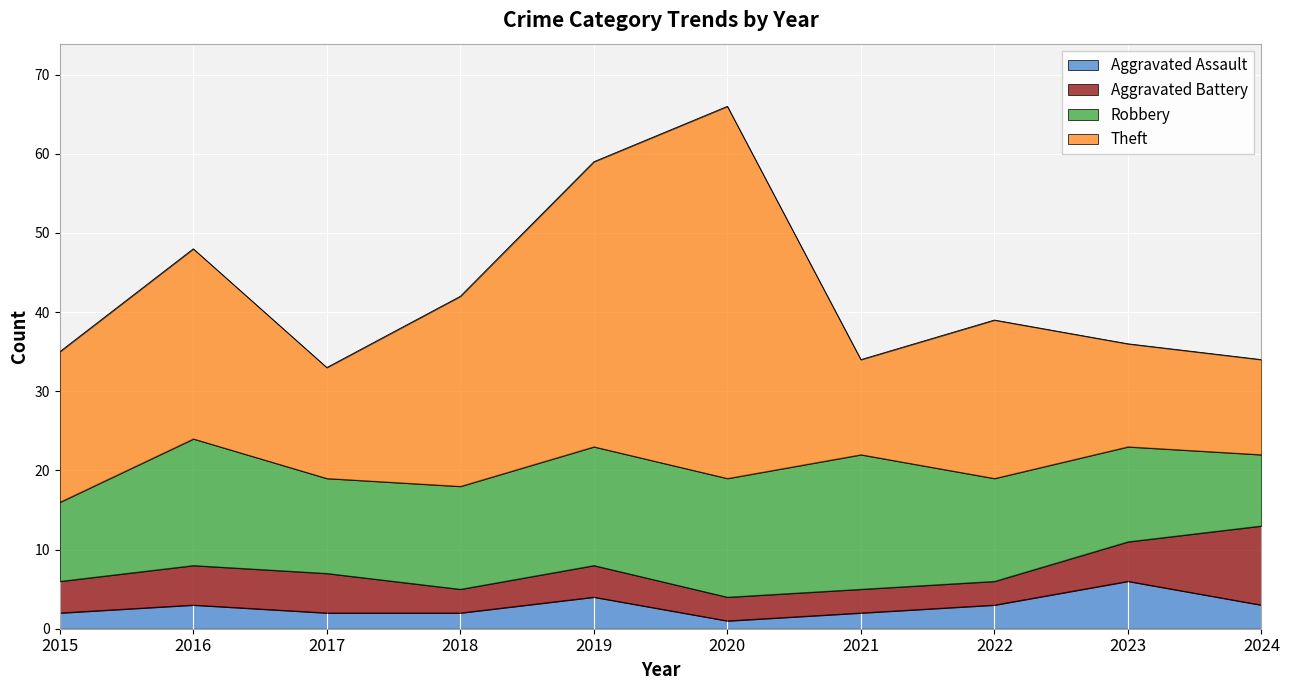

How many data points does each series have?

10